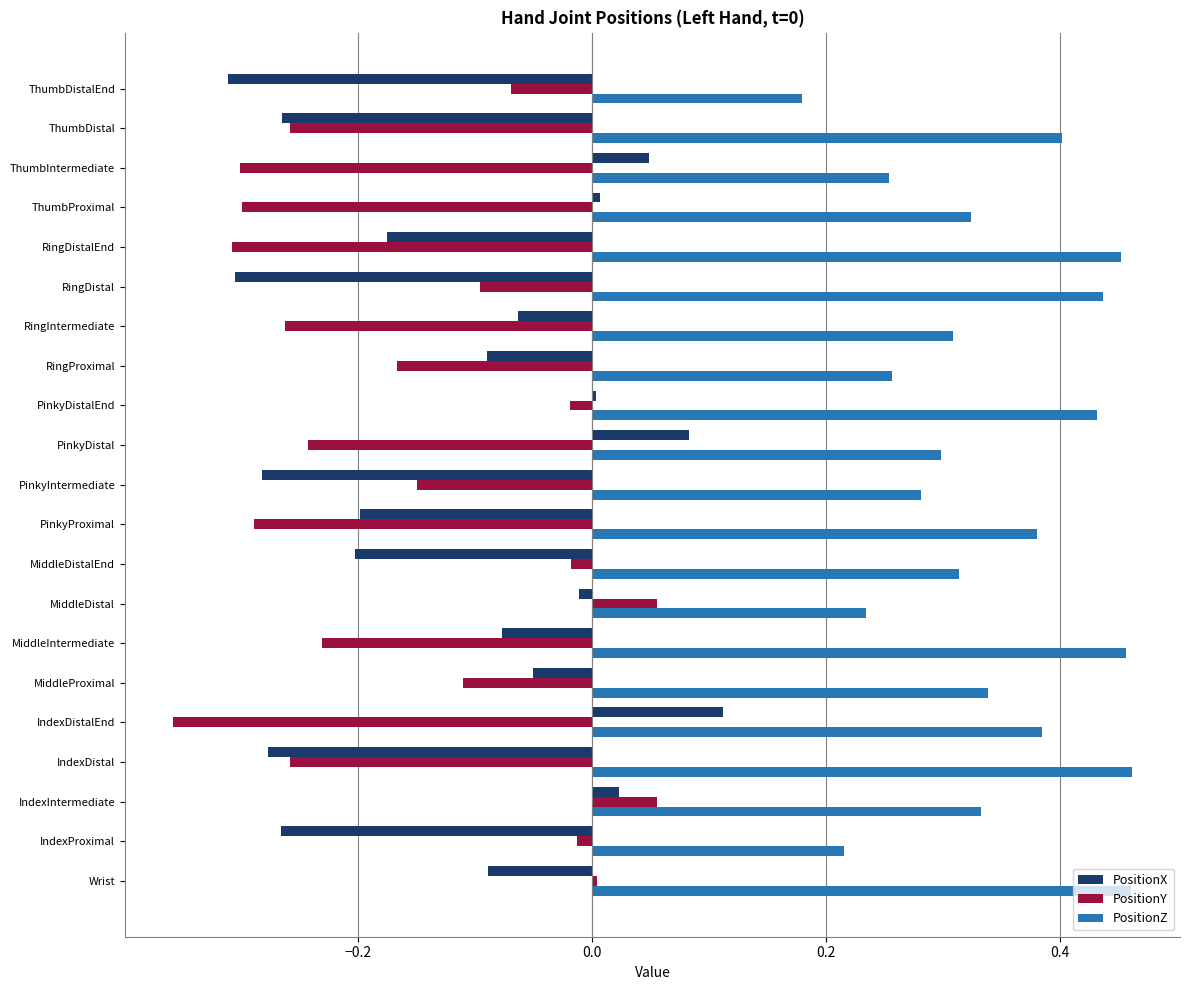

What is the sum of the PositionZ values at ThumbDistal and RingDistalEnd?

0.9